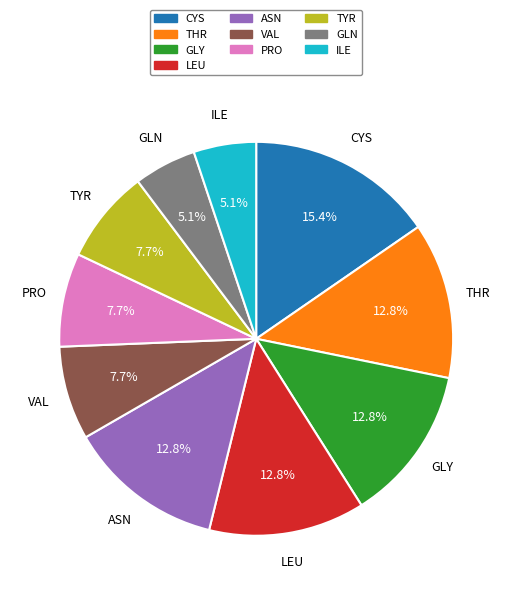

What is the smallest slice in the pie chart?

GLN (19)